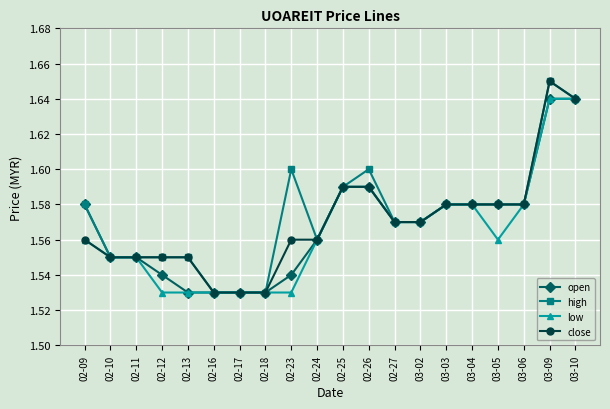

At how many categories does at least one series exceed 1?

20